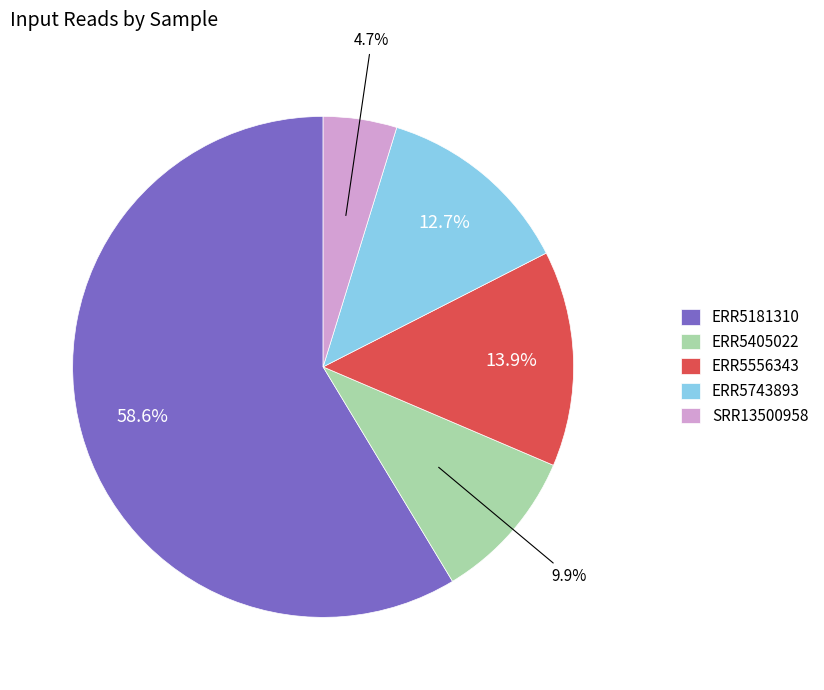

Does ERR5405022 represent more than half of the total?

No